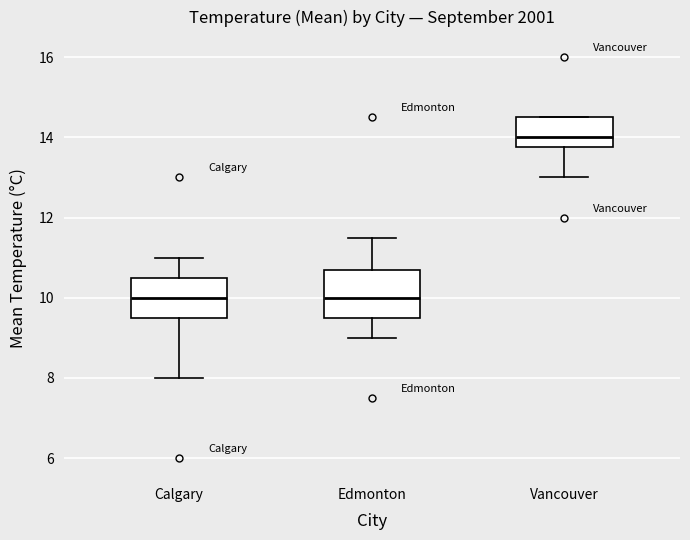

Where is the lower edge of the box for Vancouver on the y-axis? The values are not printed on the chart, so give them approximately, as read against the axis.

13.8